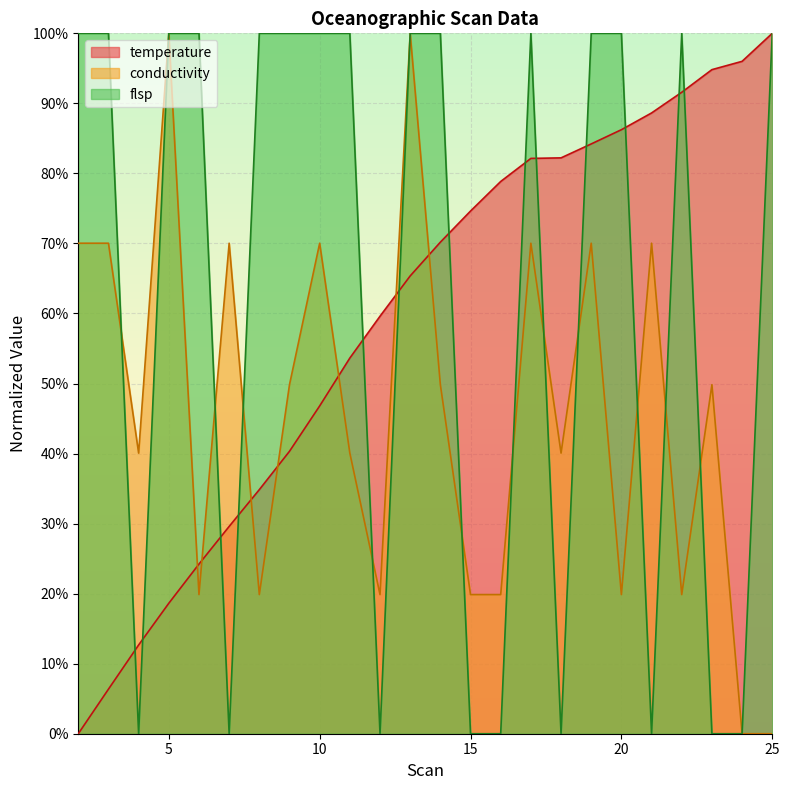

In flsp, how many points are higher than both neighbors (excluding endpoints)?

2